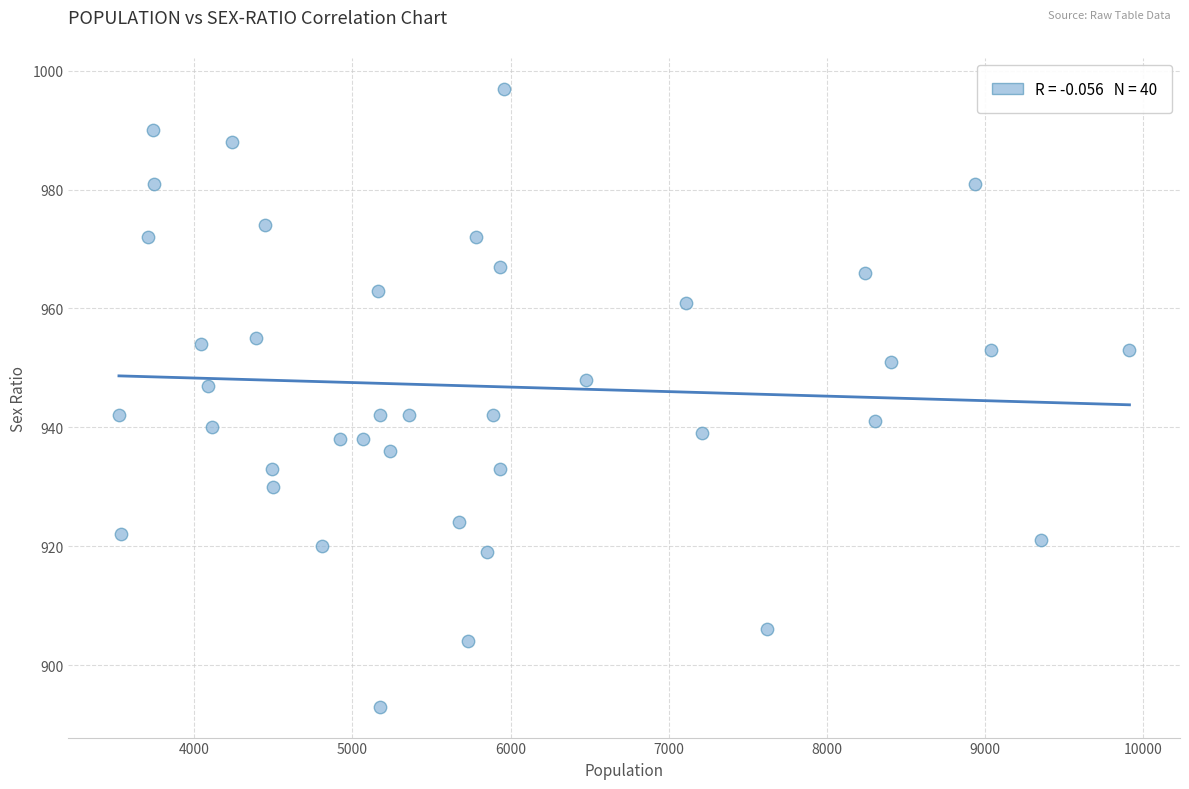

What is the range of Y values (max minus min)?

104